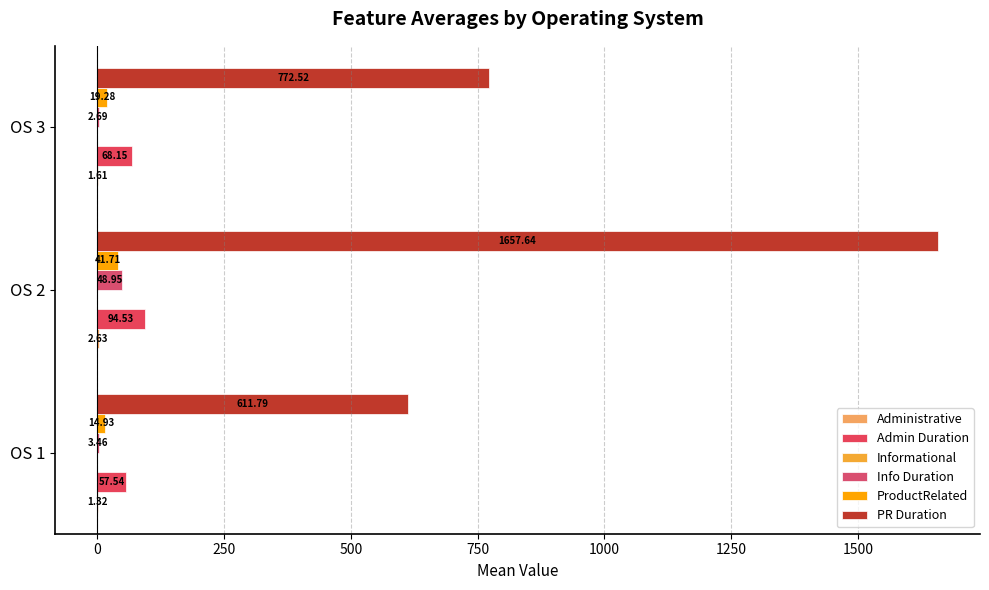

Where is ProductRelated nearest to the value 28?

OS 3